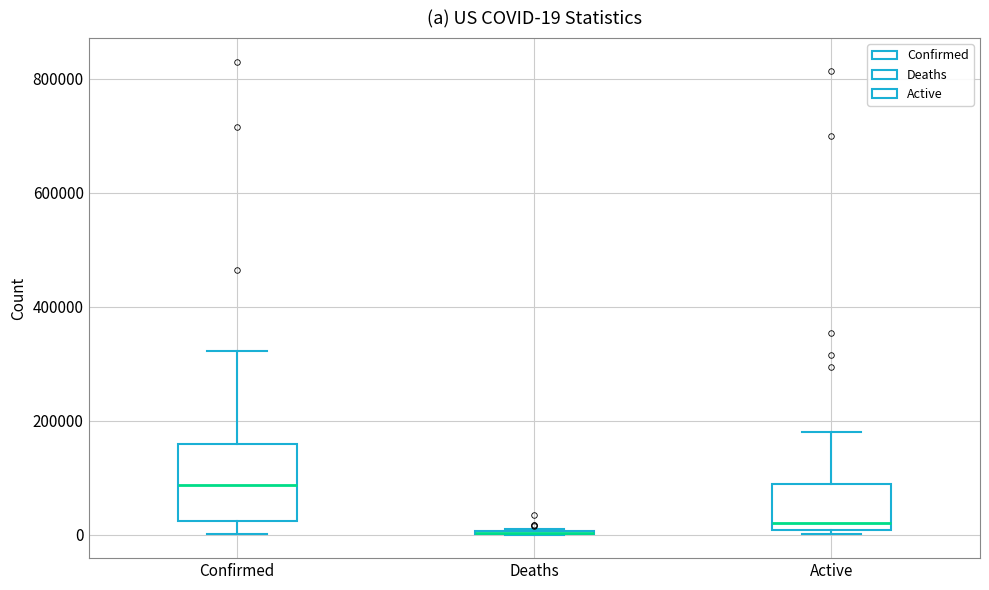

Which box is the tallest, from its lower edge to its upper edge?

Confirmed